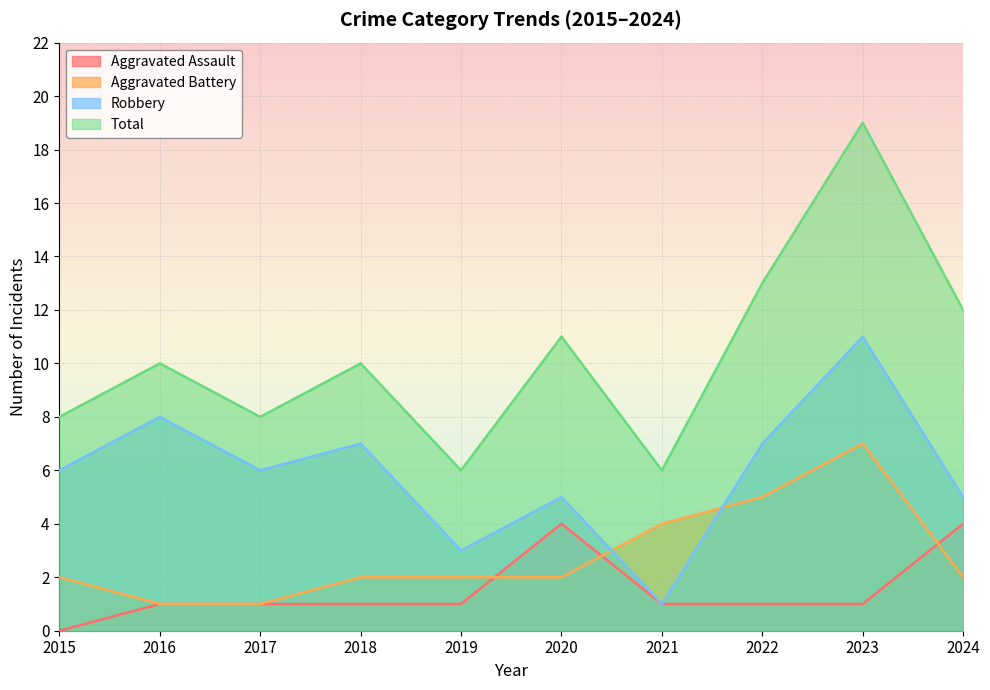

The value of Robbery at 2019 is 2. True or false?

False